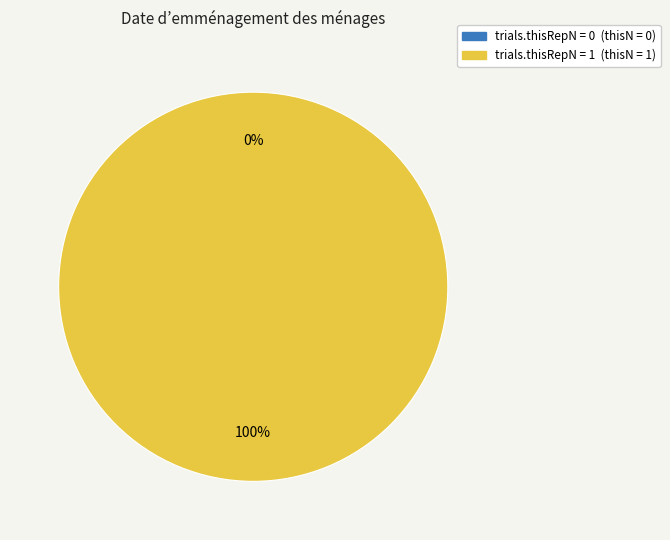

Which category has the biggest portion of the pie?

1